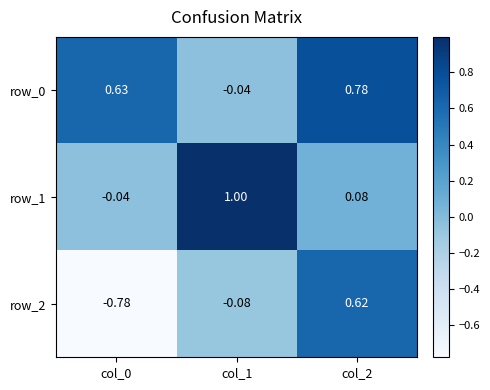

Is the value of row_1 at col_2 greater than the value of row_0 at col_0?

No